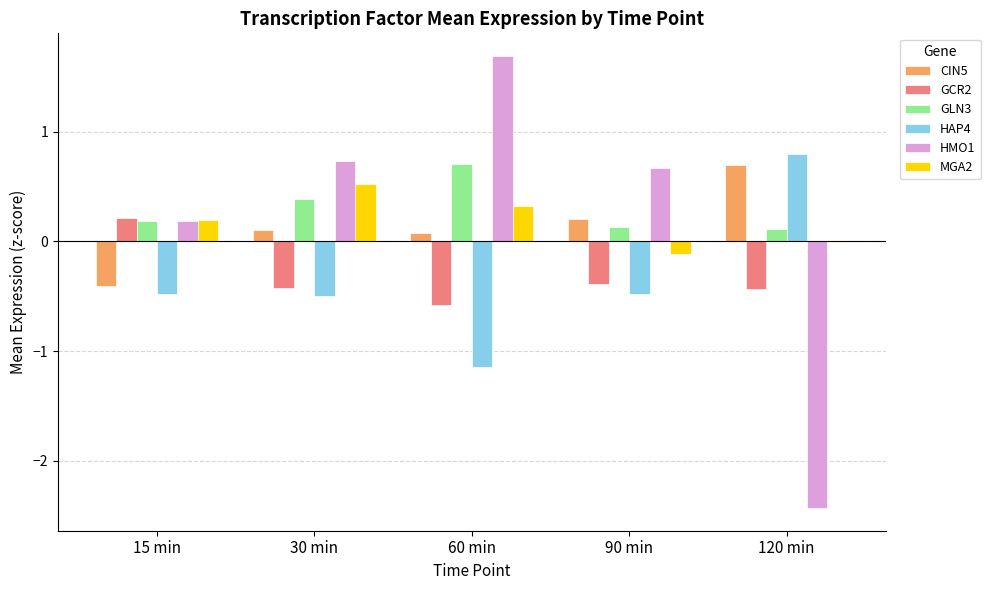

Read the GCR2 value at 30 min.

-0.4